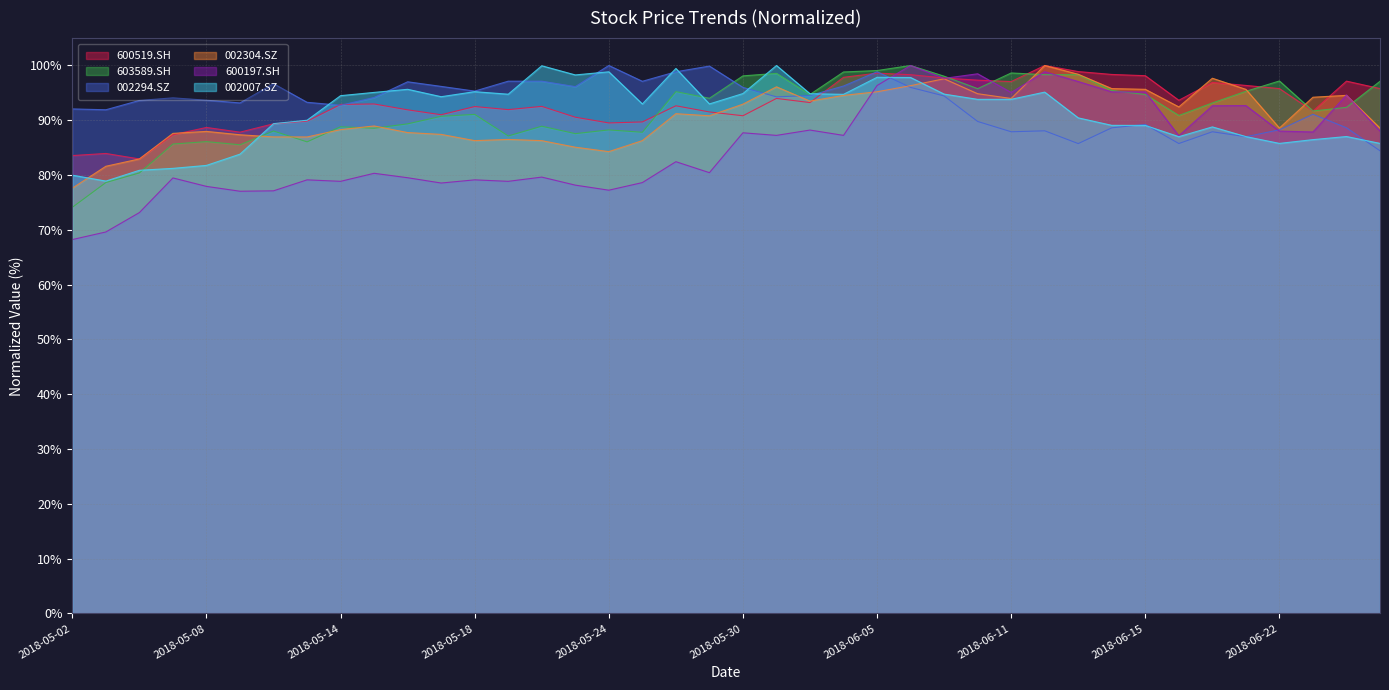

What is the difference between the maximum and minimum values in the 600519.SH series?

17.1